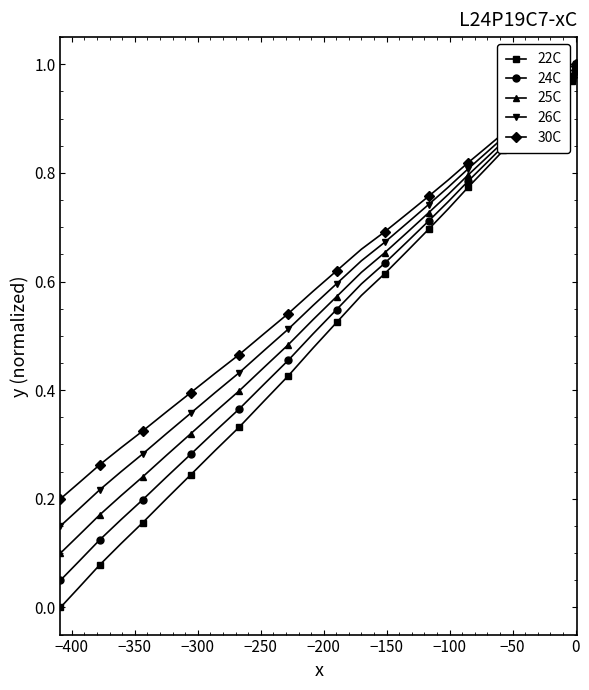

List the series in order of their overall mean, lowest first.

22C, 24C, 25C, 26C, 30C